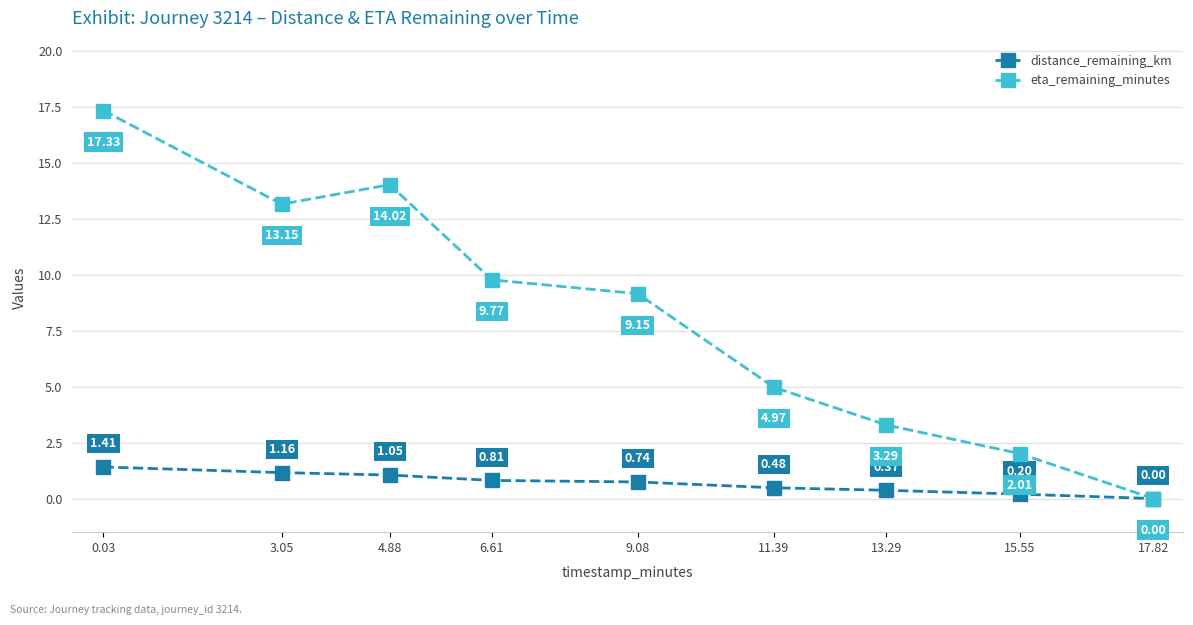

Which category has the highest value in the distance_remaining_km series?

0.03